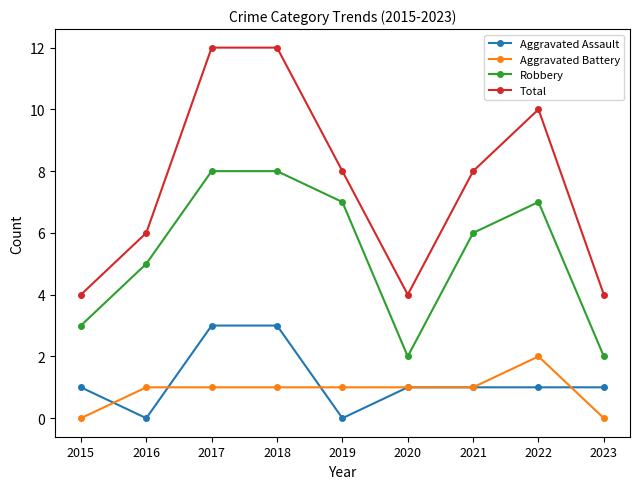

At which label does Robbery first exceed 6?

2017